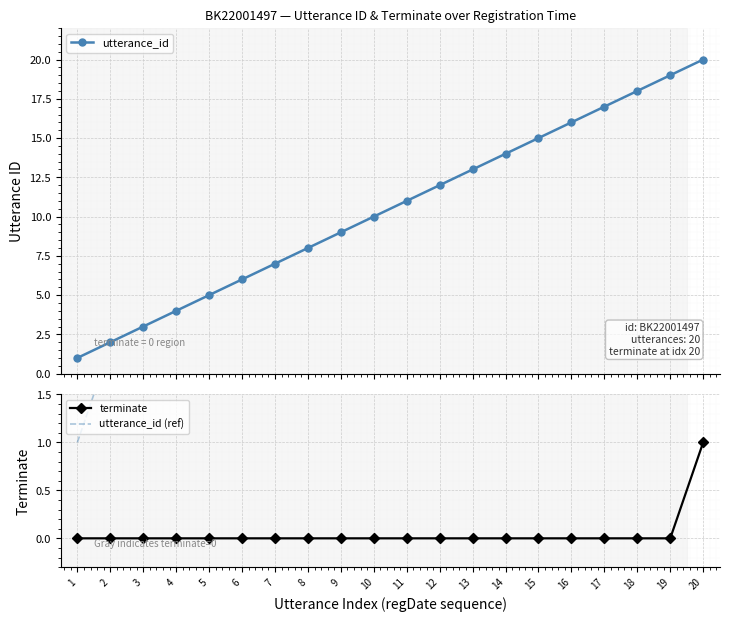

At which category is the sum across all series the highest?

20